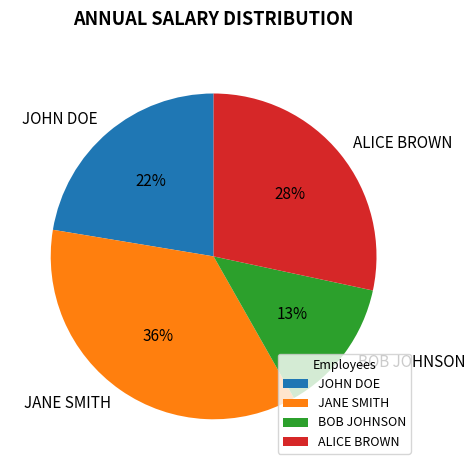

Is it true that JANE SMITH is 36% of the pie?

True